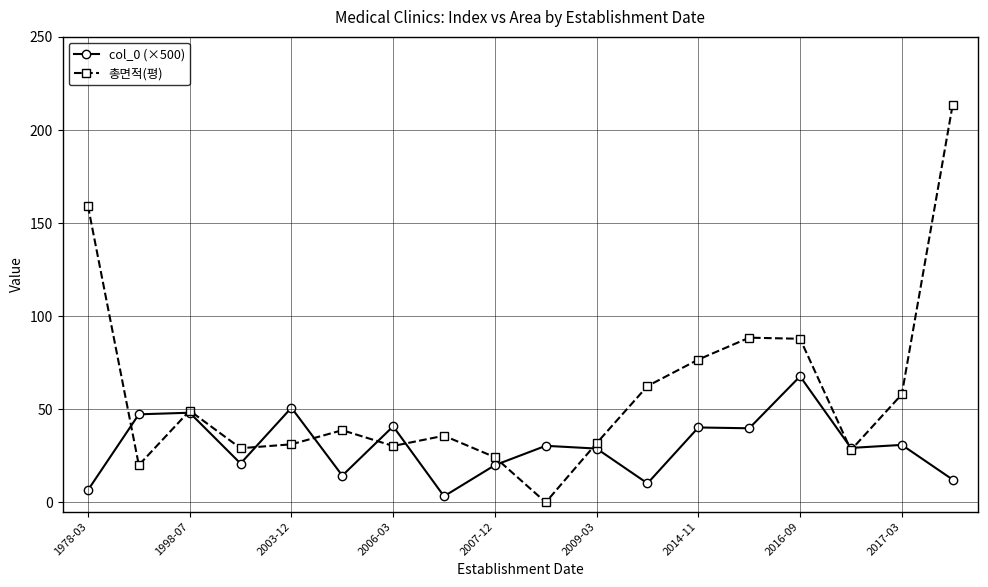

Which series has the widest spread of values?

총면적(평)